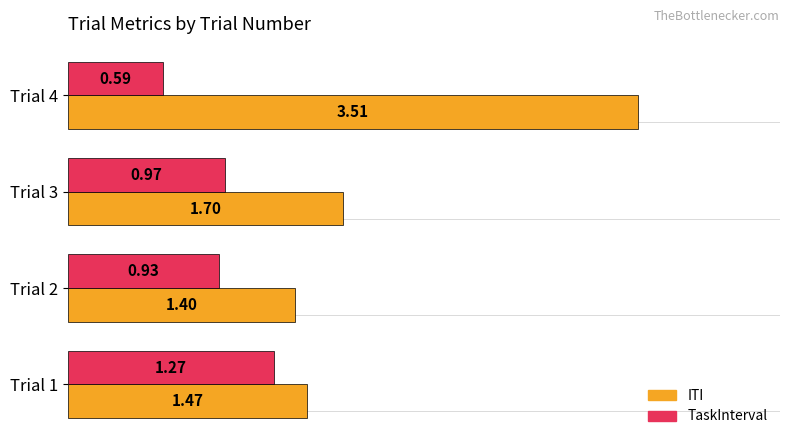

What is the sum of the ITI values at Trial 1 and Trial 3?

3.2